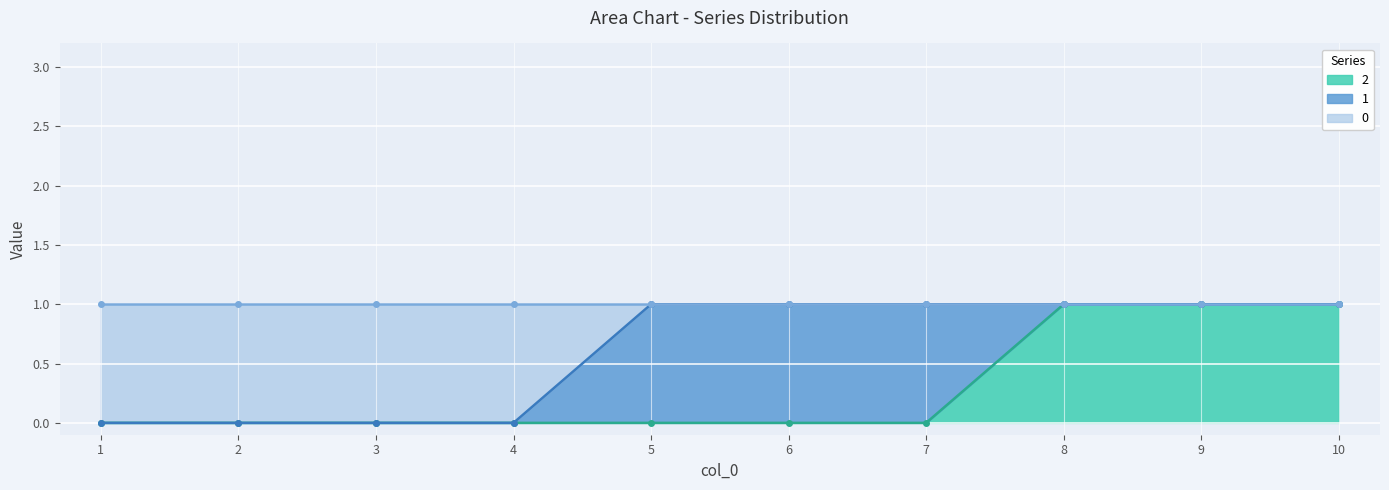

True or false: 2 has a value of 2 at 8.

False